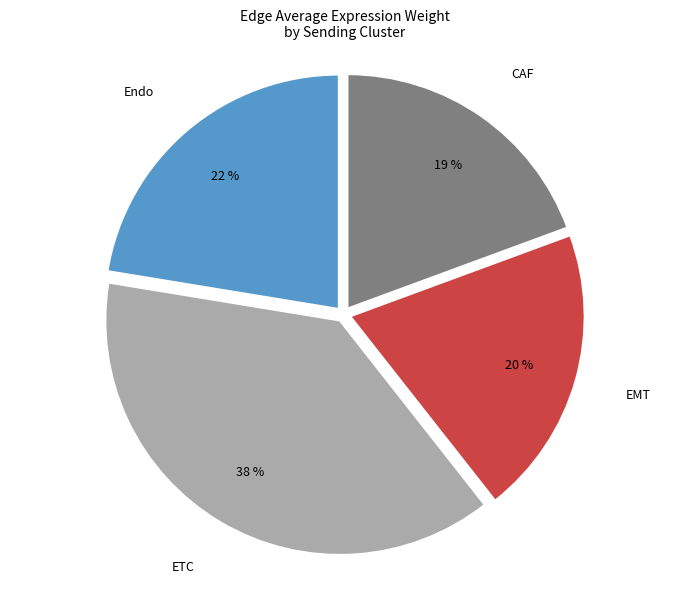

Is there any slice that represents more than half of the pie?

No